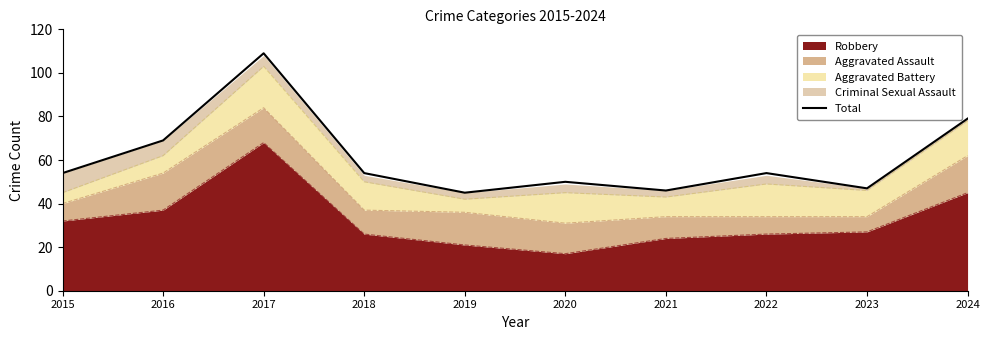

What is the value of the 7th point from the left?

46